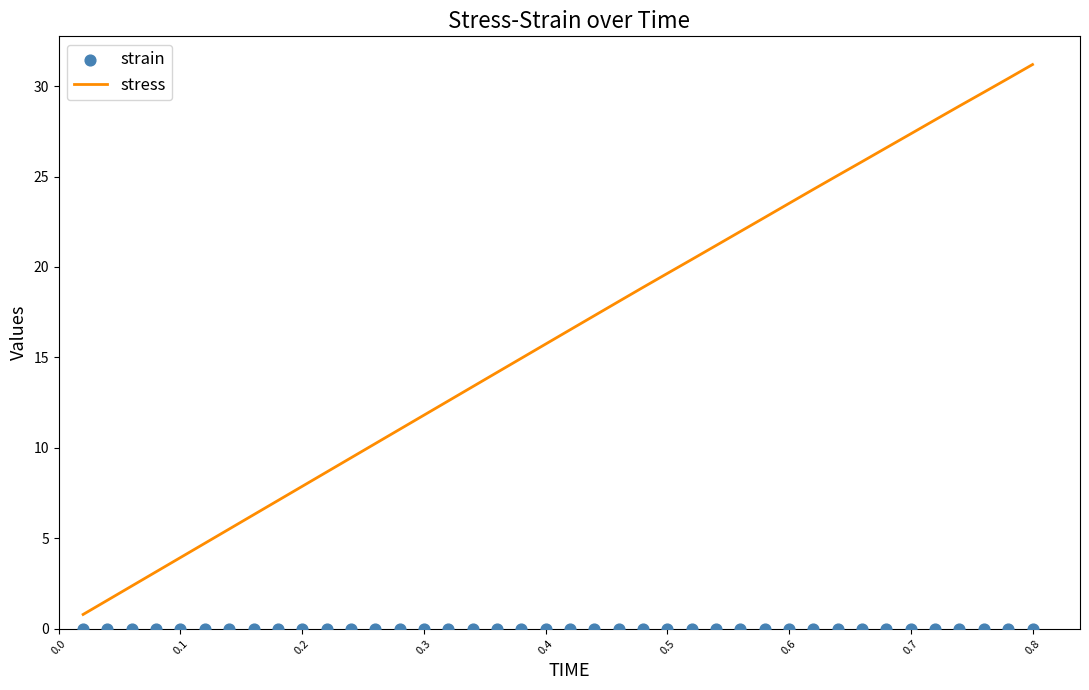

Which series reaches the maximum Y coordinate?

stress